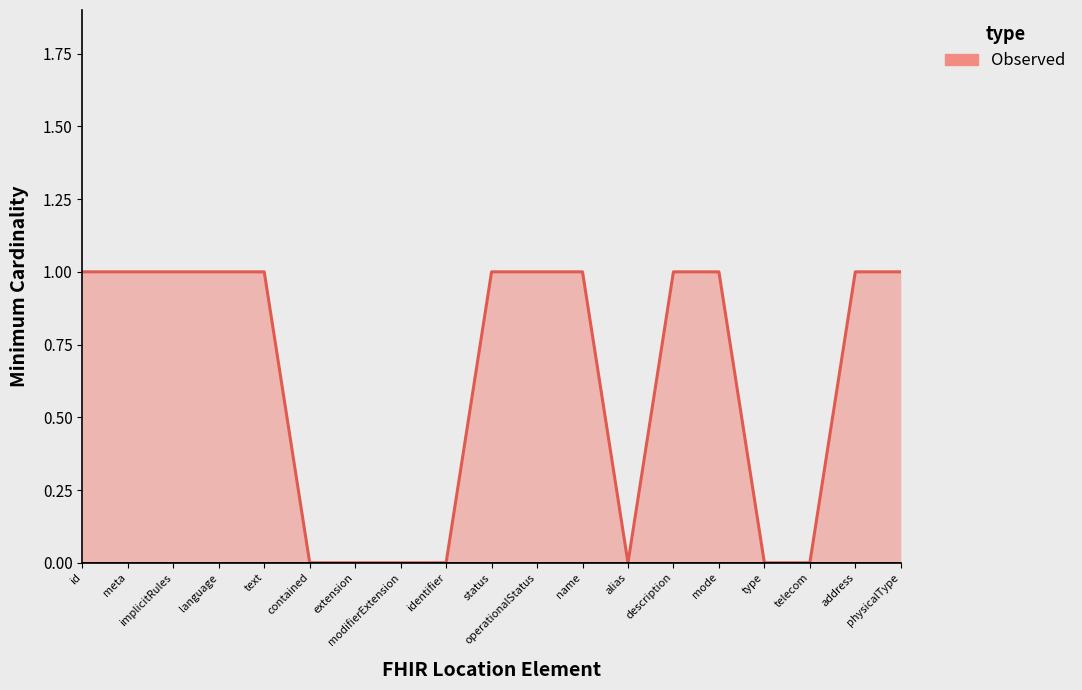

What is the change in value from type to address?

+1